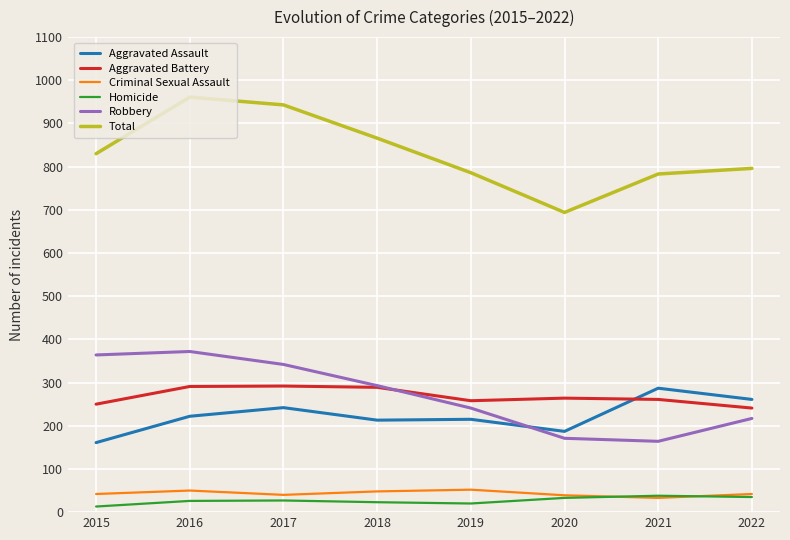

Is the value of Aggravated Assault at 2019 greater than the value of Criminal Sexual Assault at 2021?

Yes